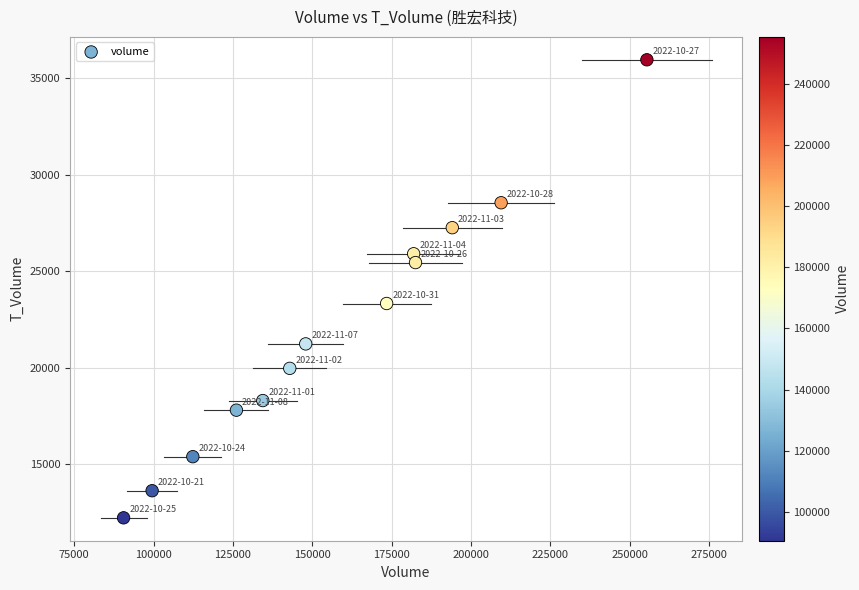

What Y value in the scatter plot is closest to 24078?

23317